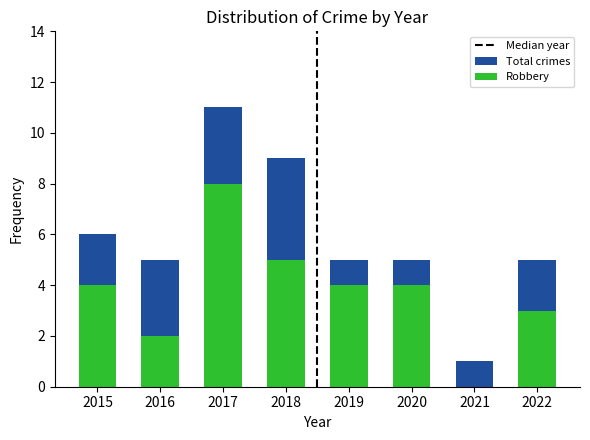

How many distinct data groups are displayed?

2